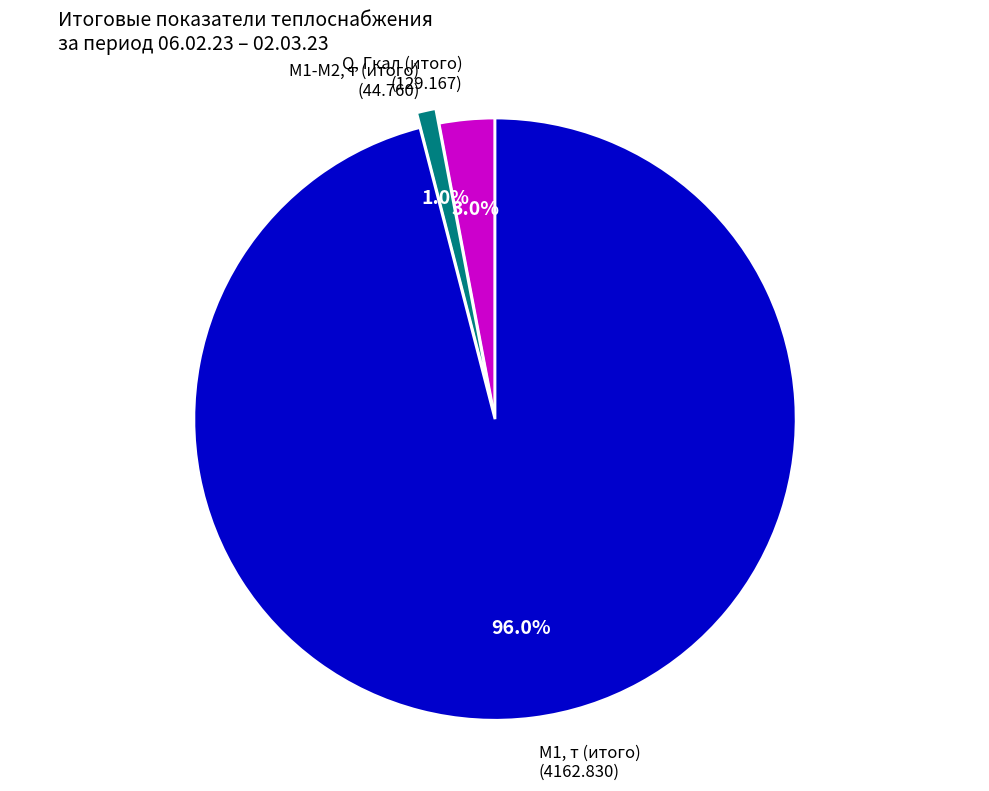

How many slices are in this pie chart?

3